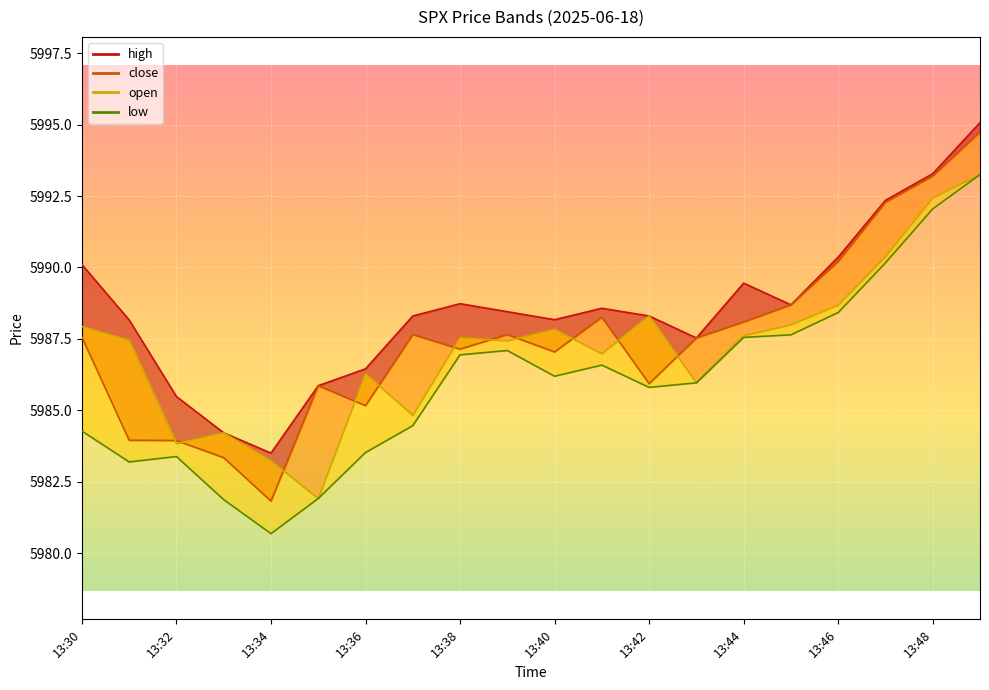

Is the value of low_line at 11 greater than the value of close_line at 13?

No